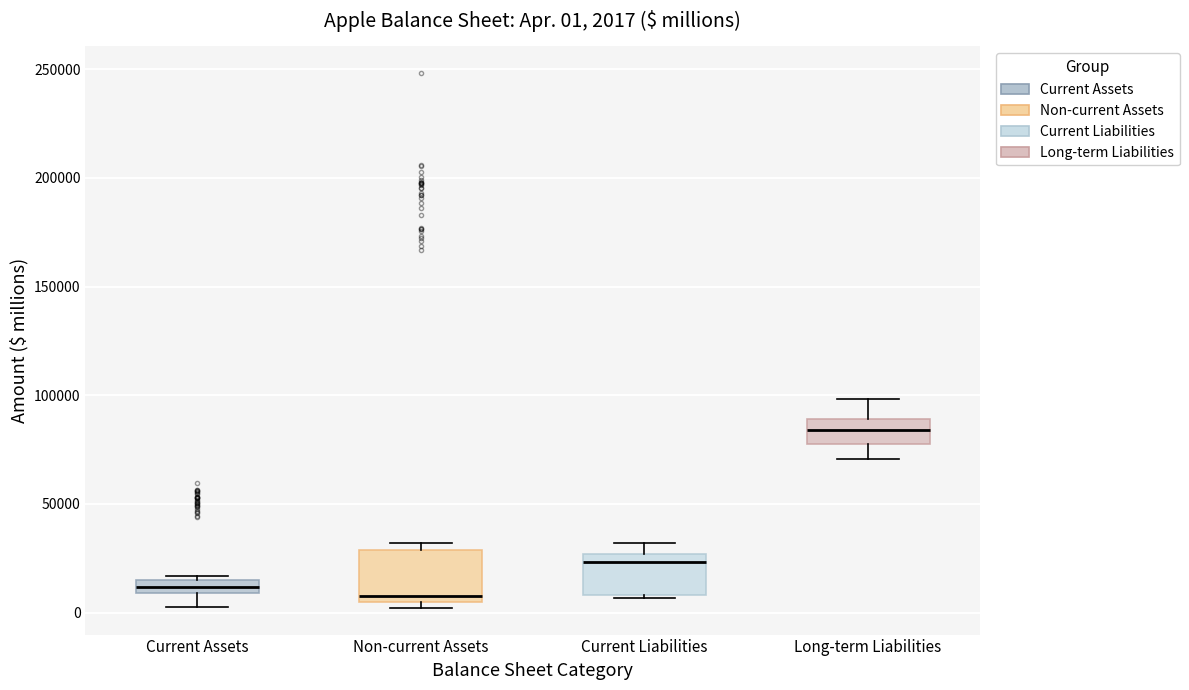

Which box's median line is the highest?

Long-term Liabilities